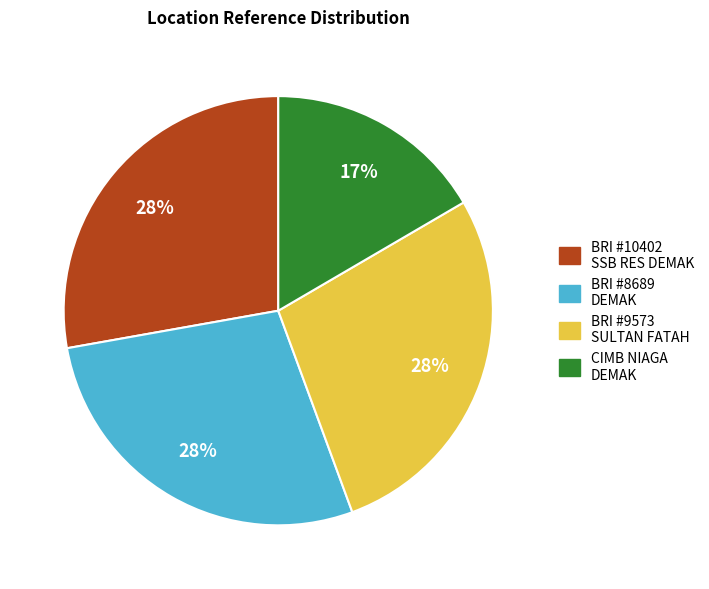

Is the sum of BRI #8689 DEMAK and BRI #9573 SULTAN FATAH greater than half?

Yes